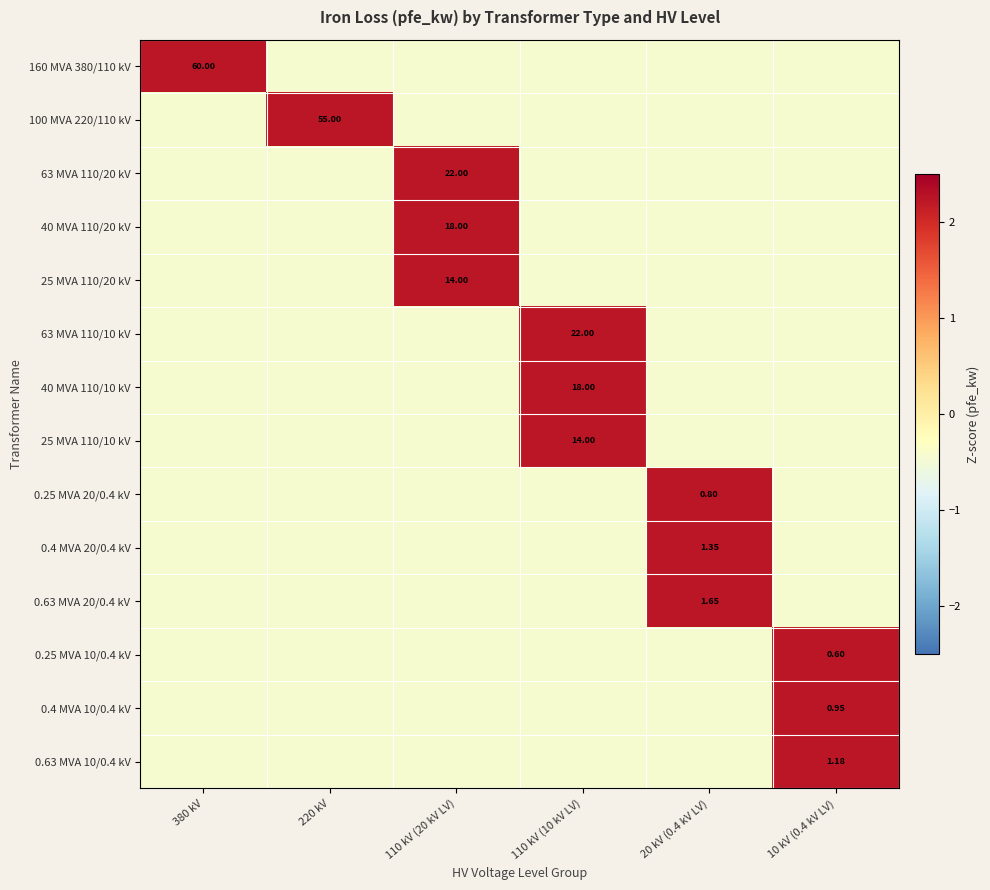

Count the number of categories in the chart.

6